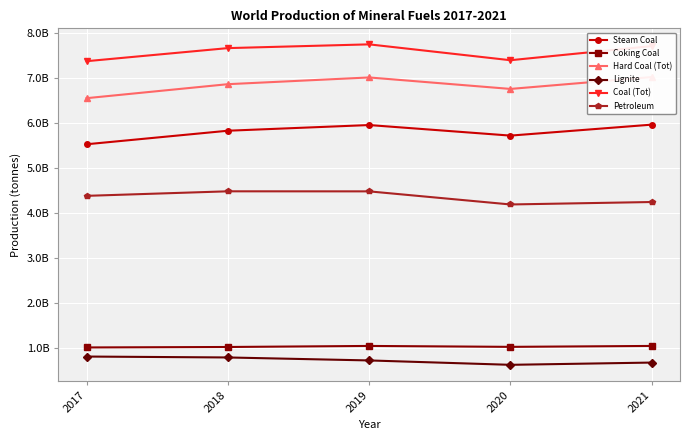

How many values in the Coking Coal series are below 1035840063?

2